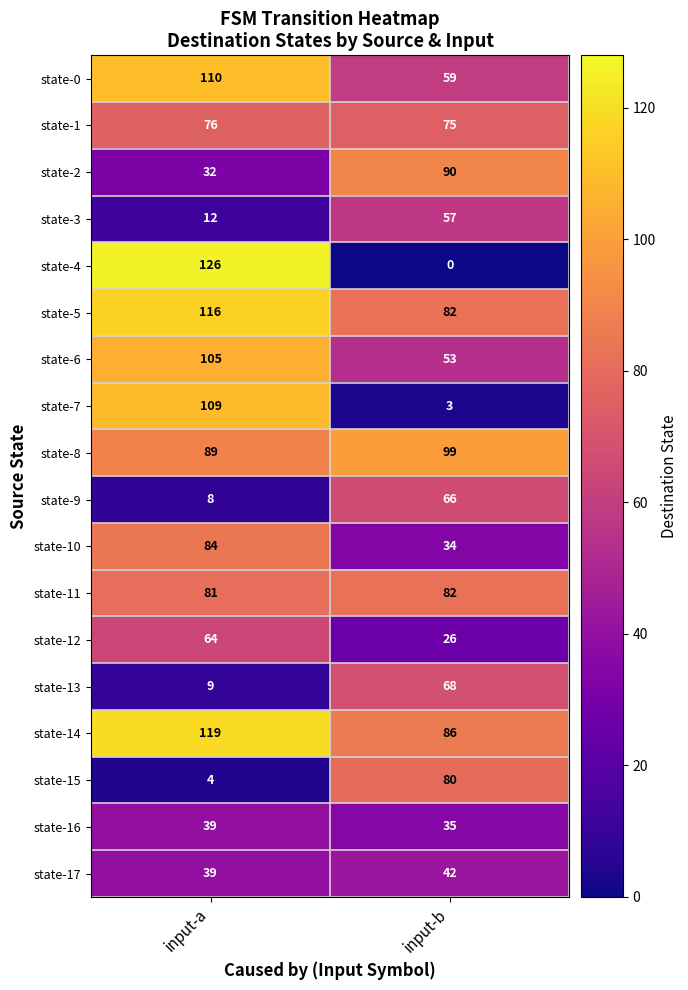

Which category has the highest value in the state-0 series?

input-a